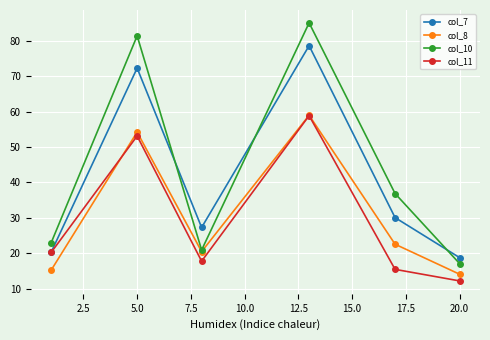

Which series has the largest total across all categories?

col_10